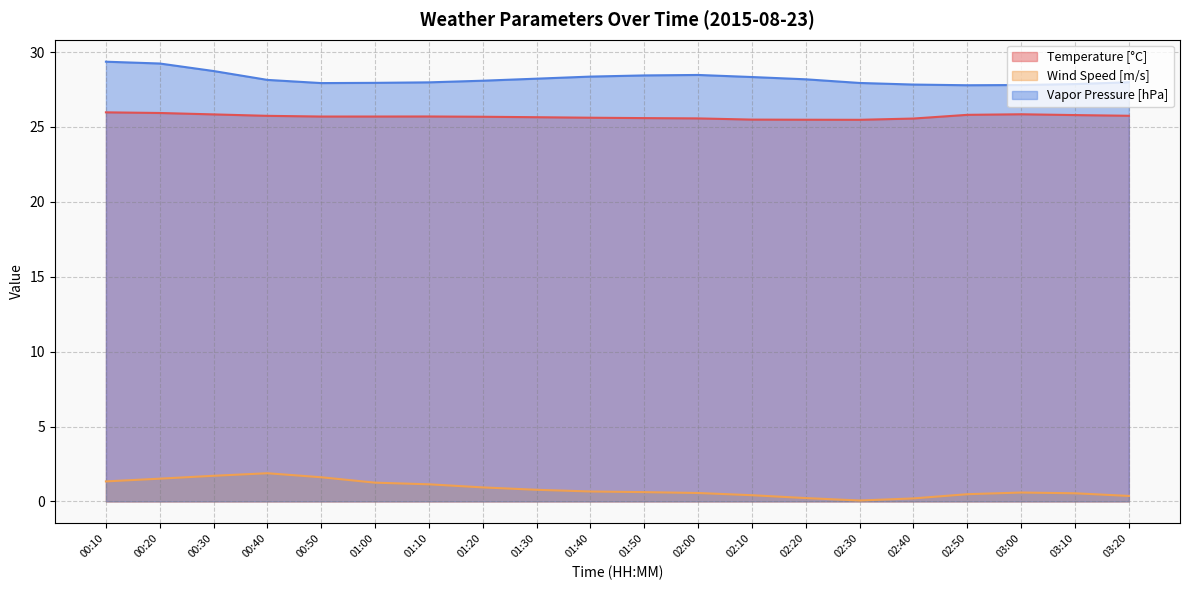

How many series are shown in this chart?

3